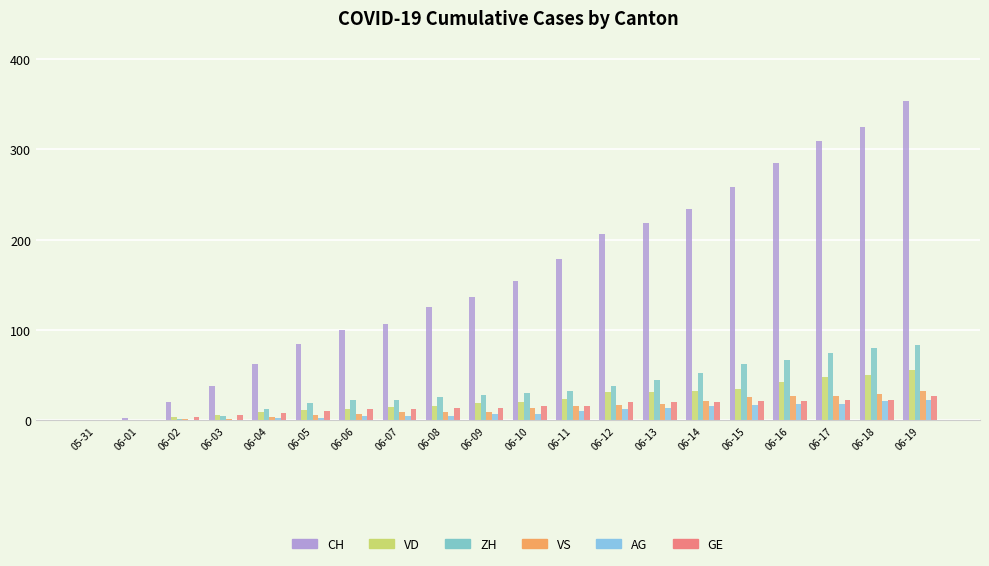

How many groups of bars are there?

20